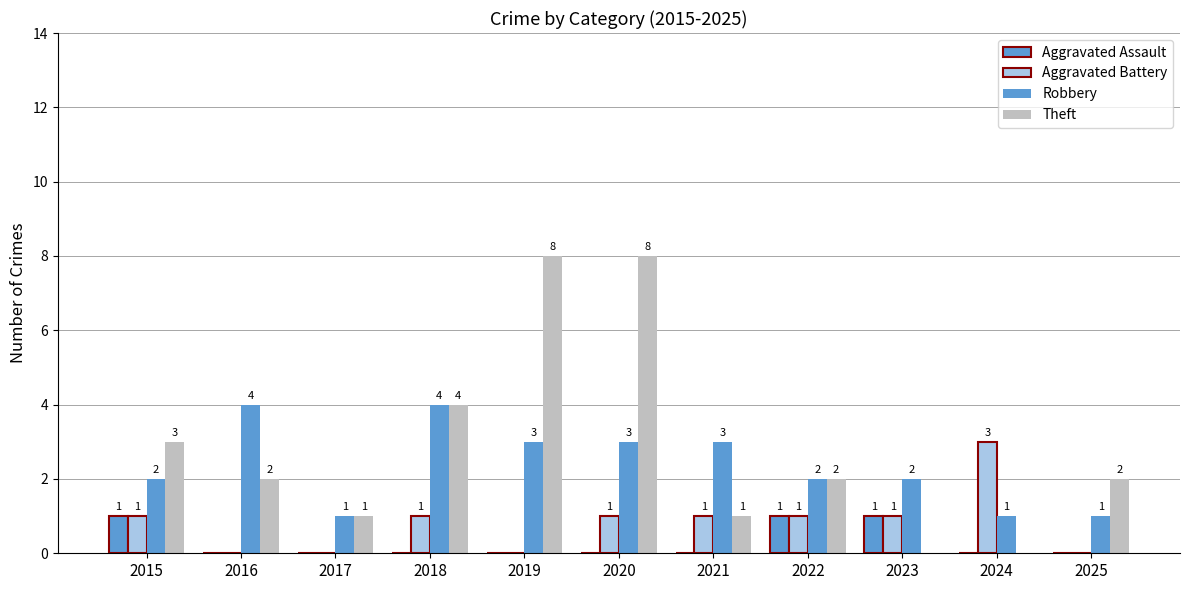

What is the total value across all series at 2022?

6